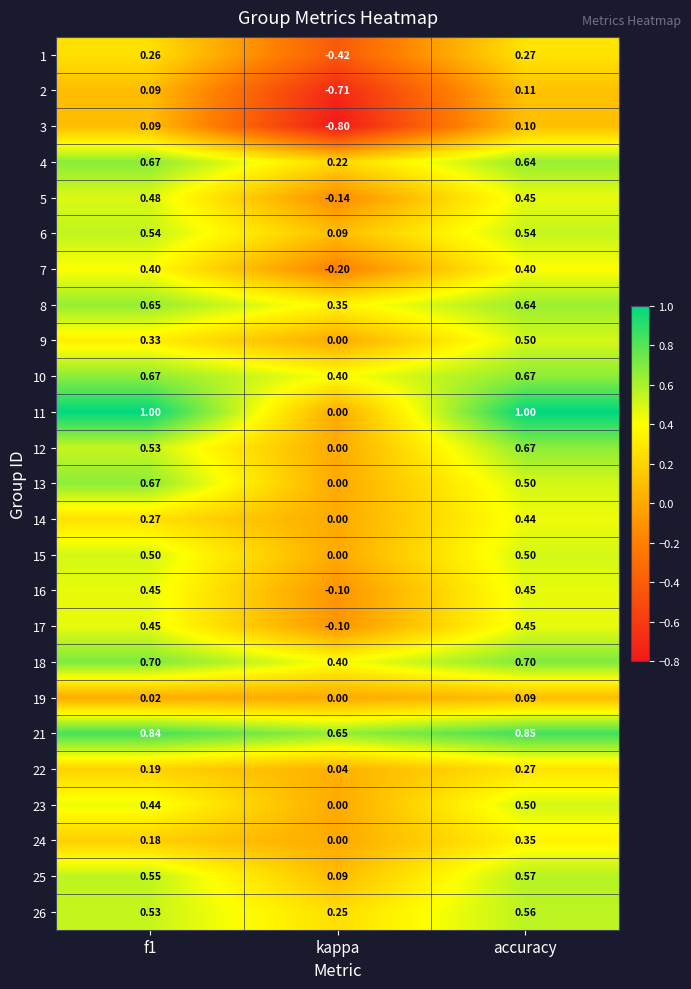

Which category has the highest value in the 9 series?

accuracy